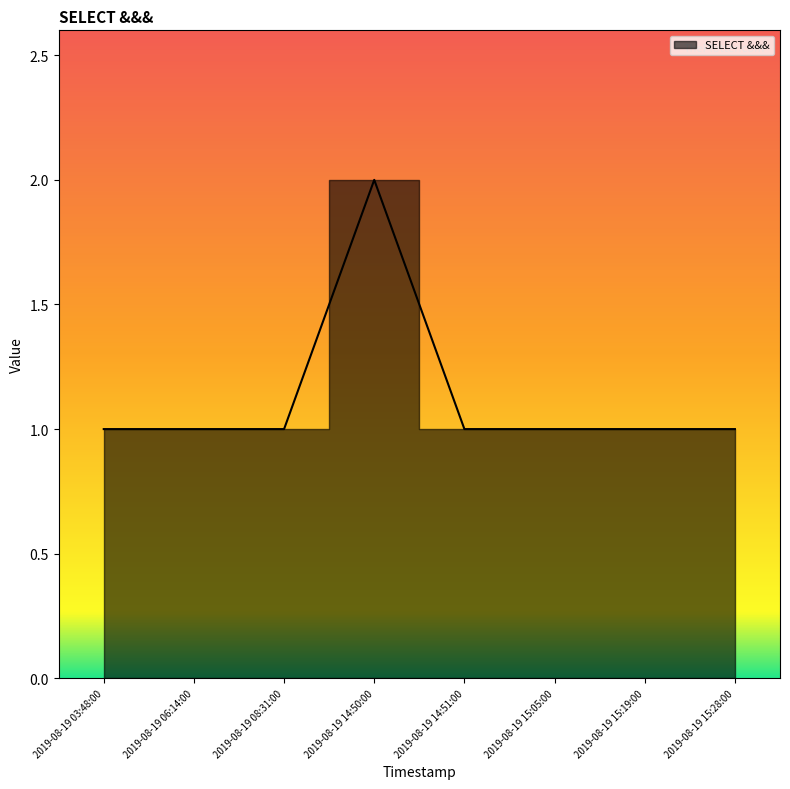

List the labels in order of value, largest first.

2019-08-19 14:50:00, 2019-08-19 03:48:00, 2019-08-19 06:14:00, 2019-08-19 08:31:00, 2019-08-19 14:51:00, 2019-08-19 15:05:00, 2019-08-19 15:19:00, 2019-08-19 15:28:00